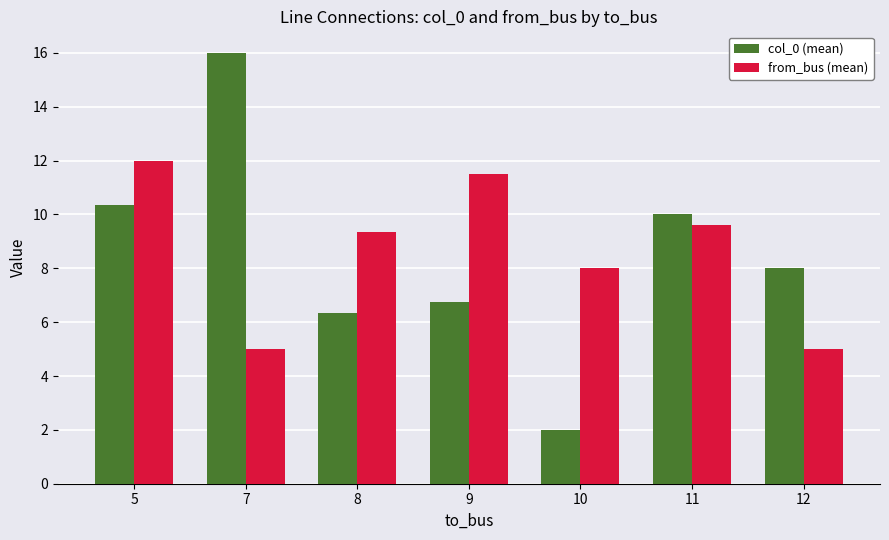

Is it true that col_0 (mean) equals 16.1 at 11?

False